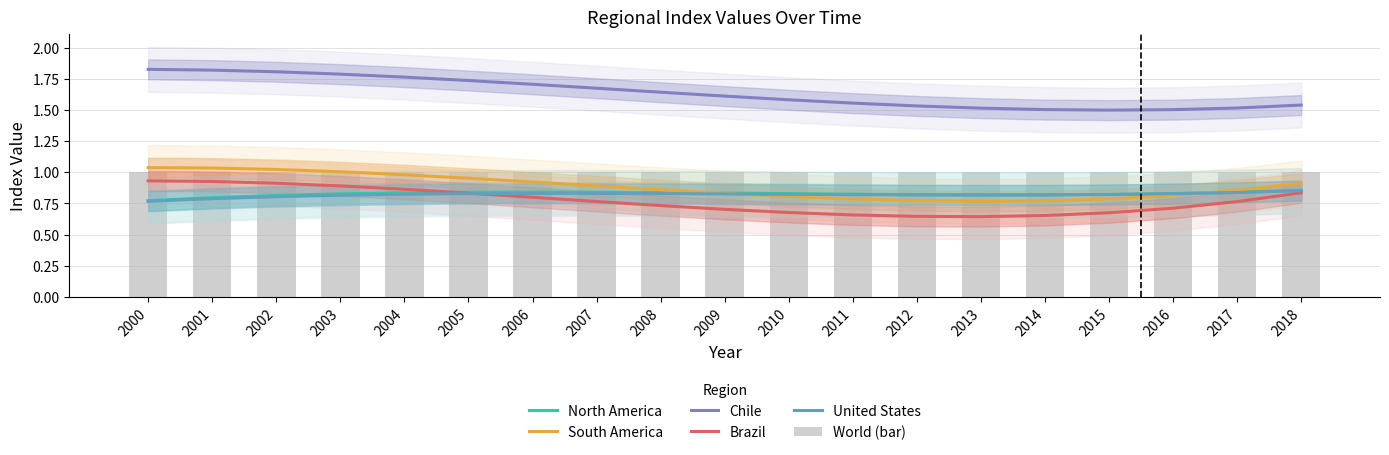

What is the difference between the highest and lowest values at 2017?

0.8